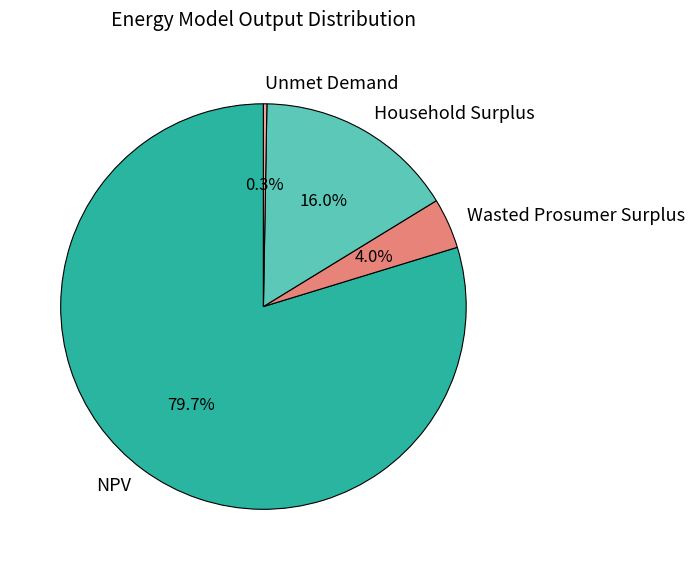

What is the largest slice in the pie chart?

NPV